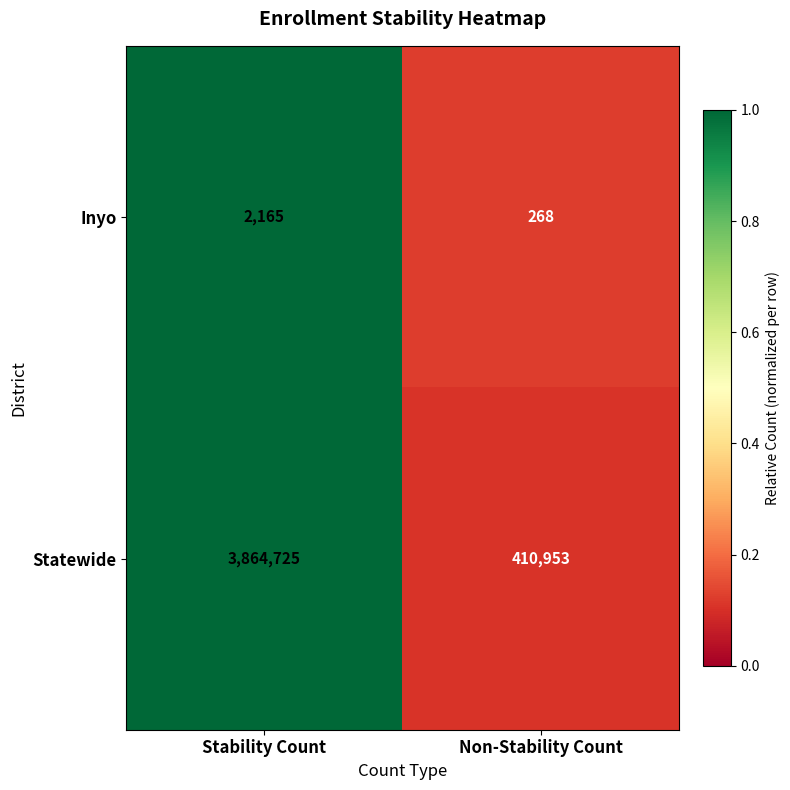

Reading left to right, extract all data points from this chart.

Inyo: Stability Count=2165	Non-Stability Count=268
Statewide: Stability Count=3864725	Non-Stability Count=410953